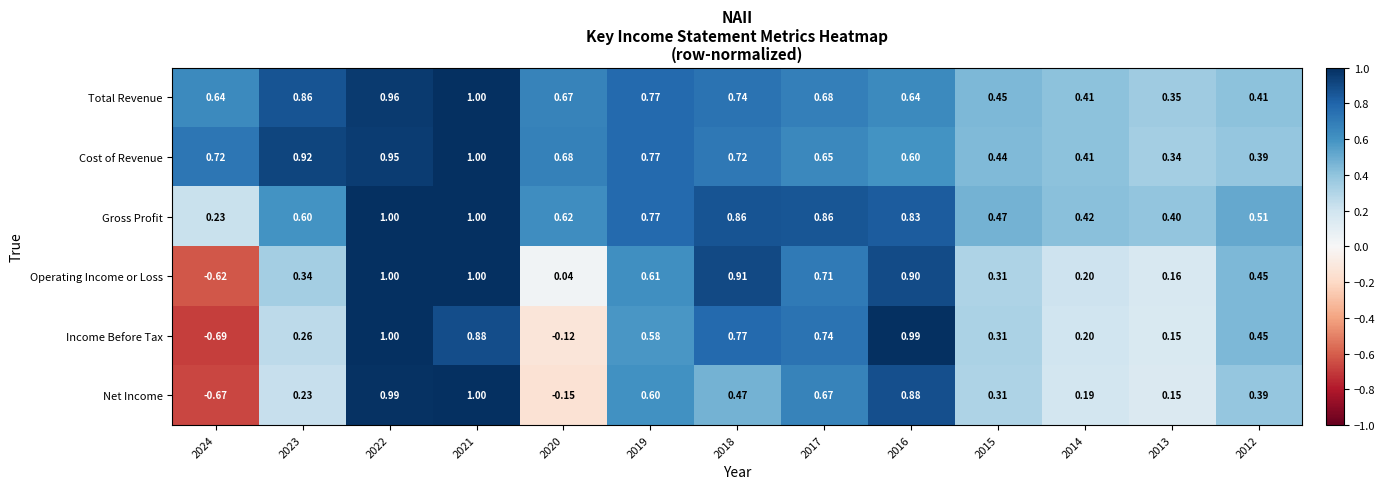

How many series are shown in this chart?

6